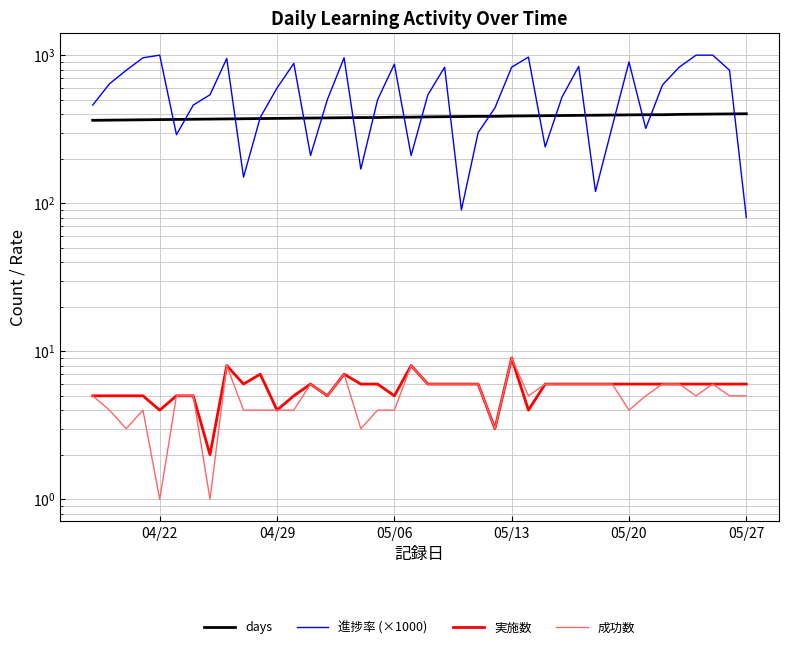

How many series are shown in this chart?

4